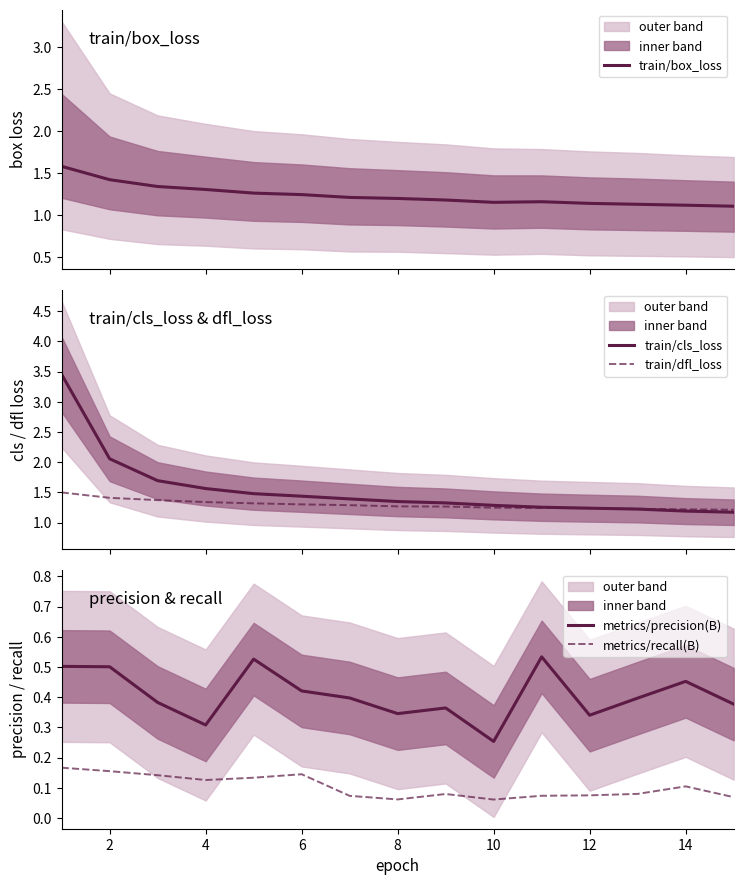

Which series has the largest total across all categories?

train/cls_loss